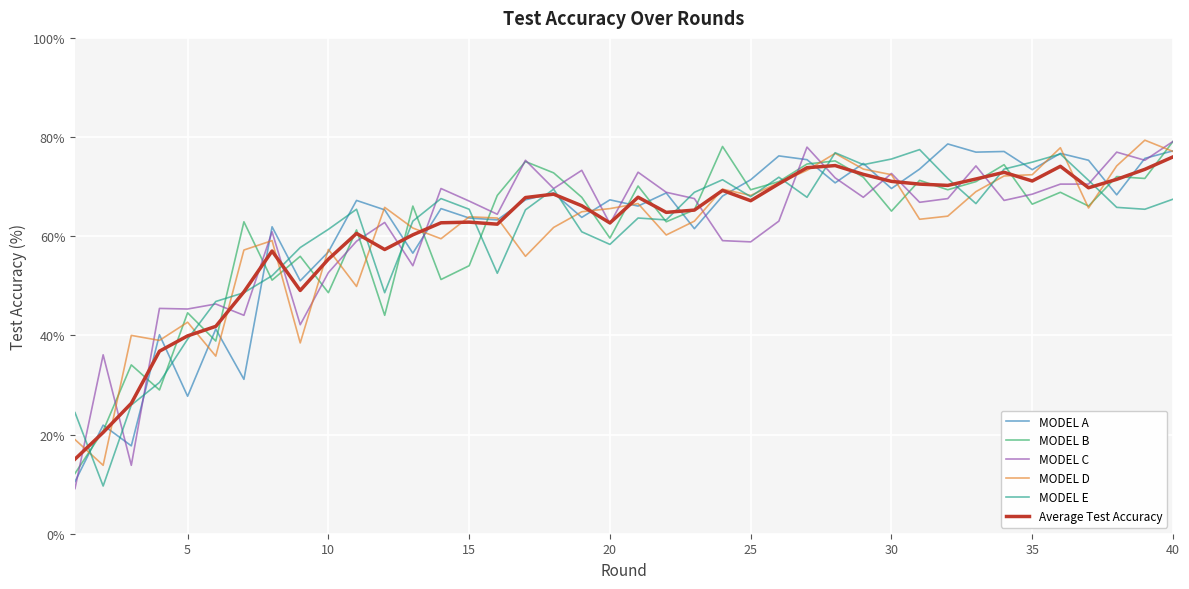

What is the greatest value displayed?

79.4